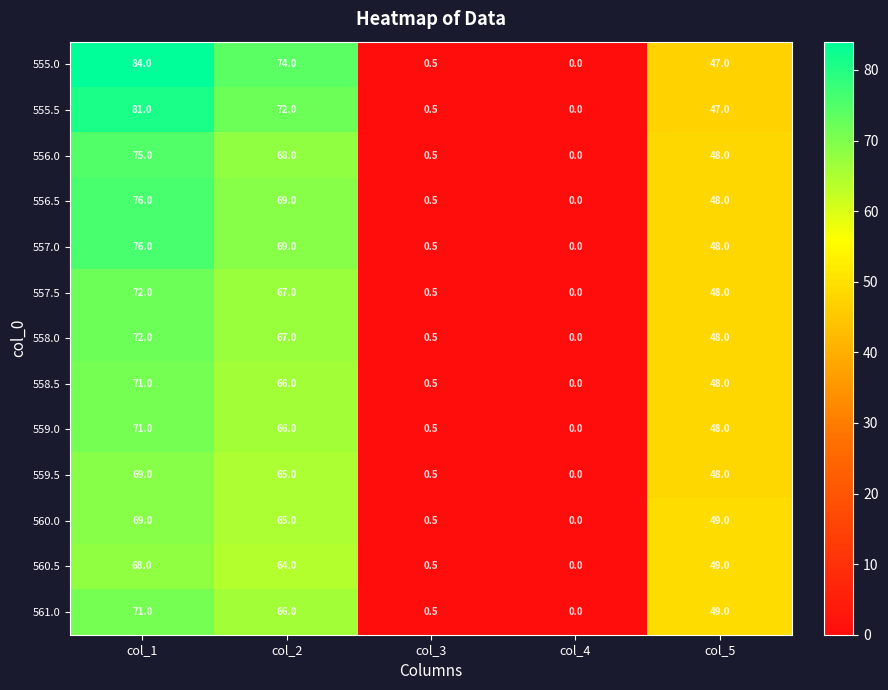

Which category has the lowest value in the 557.0 series?

col_4